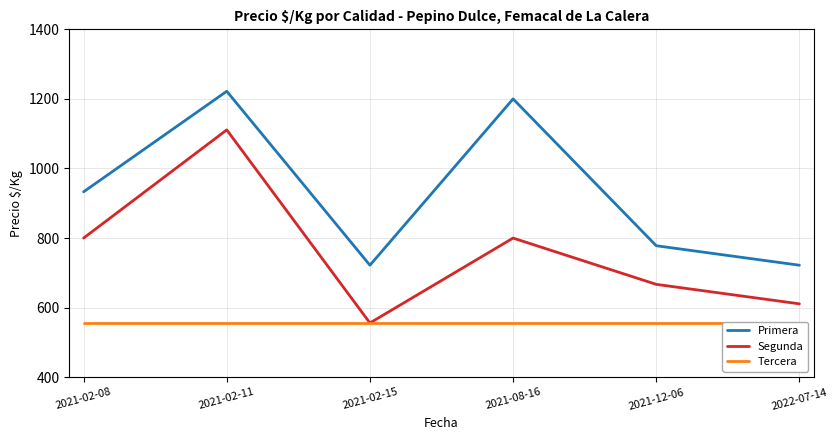

How many series are shown in this chart?

3